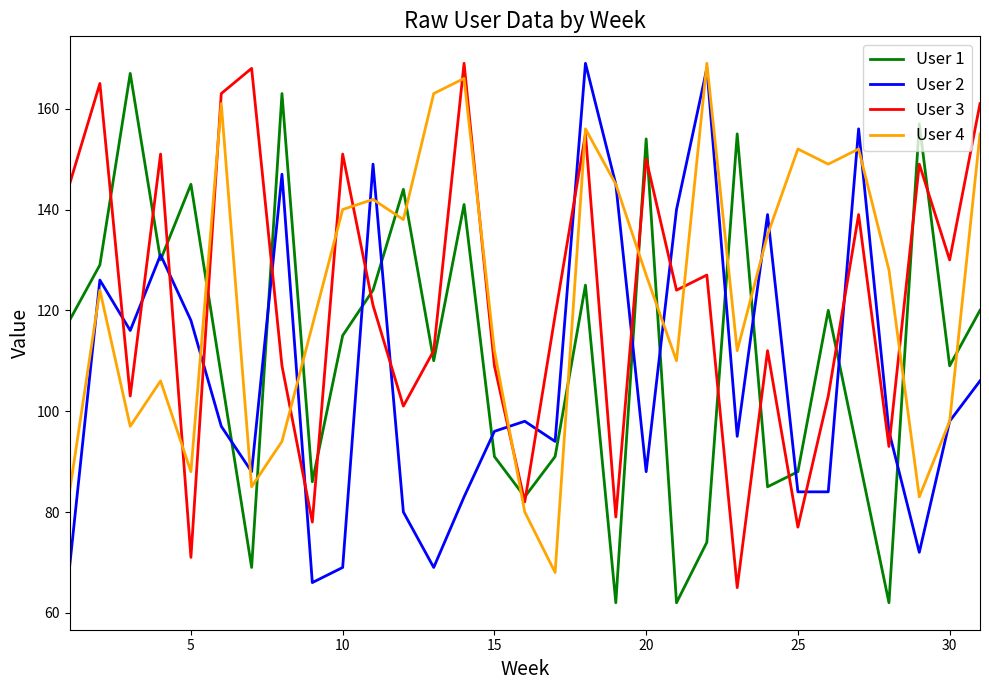

What are all the series names shown in the legend?

User 1, User 2, User 3, User 4